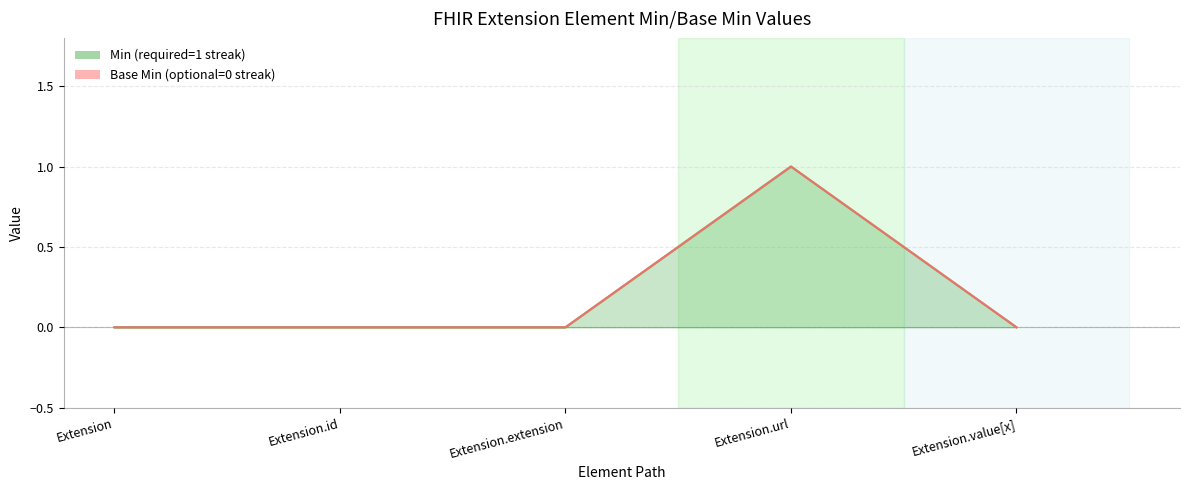

Is it true that Min equals 1 at Extension?

False